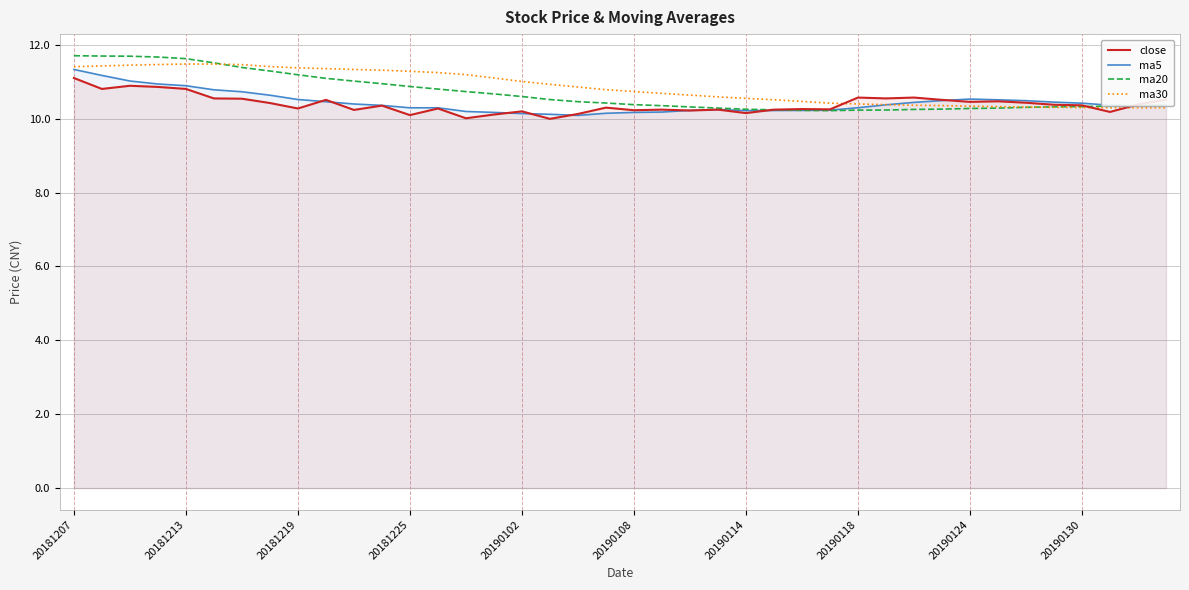

At how many categories does at least one series exceed 10?

40